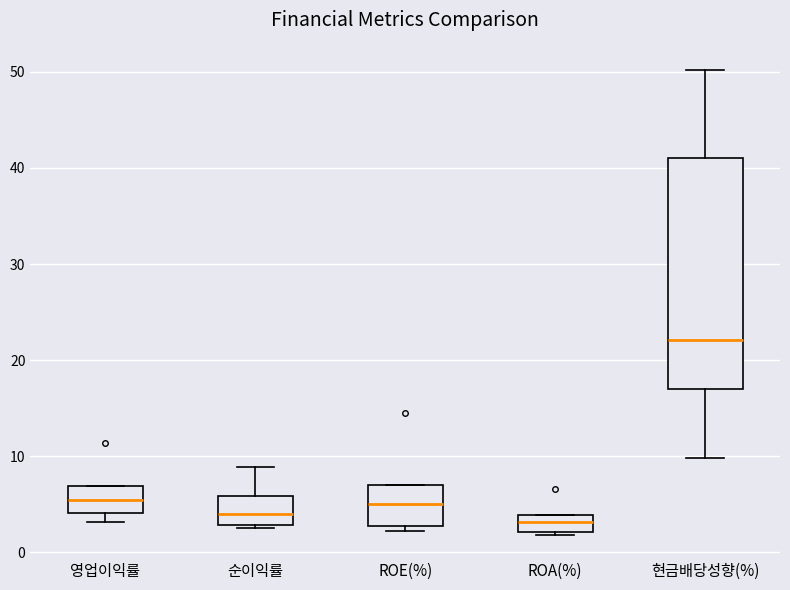

Reading left to right, read every box against the y-axis: the position of its median line, the range the box covers, and the ends of its whiskers. The values are not printed on the chart, so give them approximately, as read against the axis.

영업이익률: median 5, box 4 to 7, whiskers 3 to 7
순이익률: median 4, box 3 to 6, whiskers 2 to 9
ROE(%): median 5, box 3 to 7, whiskers 2 to 7
ROA(%): median 3, box 2 to 4, whiskers 2 to 4
현금배당성향(%): median 22, box 17 to 41, whiskers 10 to 50